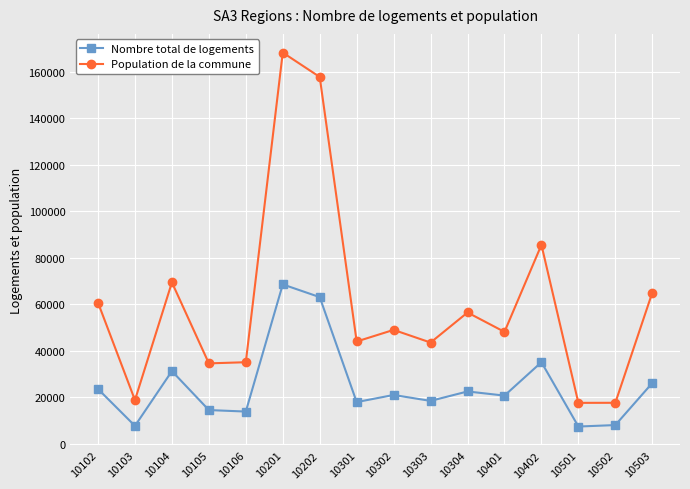

What value does the Nombre total de logements series have at 10503?

26168